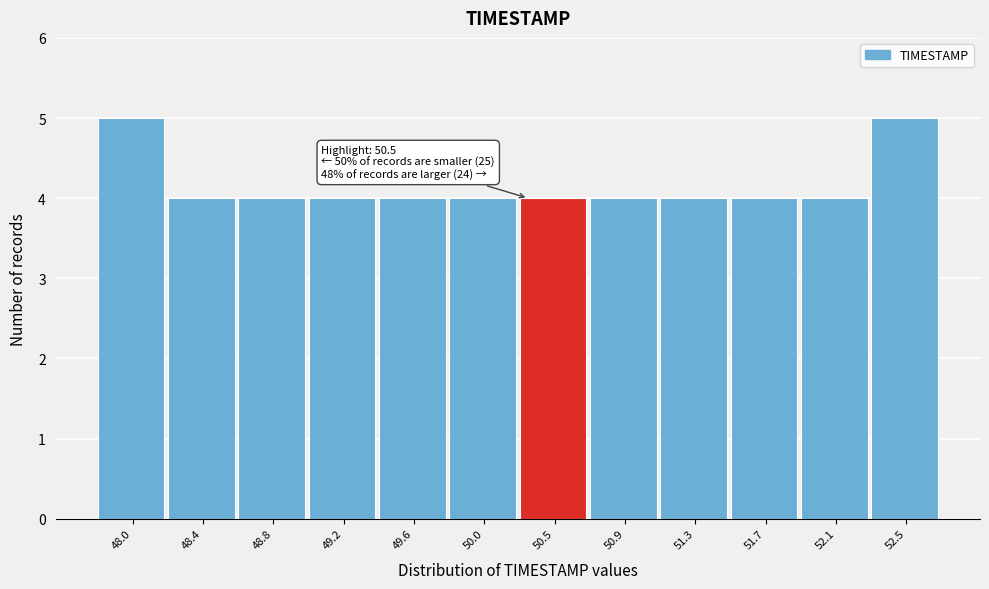

Reading right to left, extract all data points from this chart.

52.5=5	52.1=4	51.7=4	51.3=4	50.9=4	50.5=4	50.0=4	49.6=4	49.2=4	48.8=4	48.4=4	48.0=5